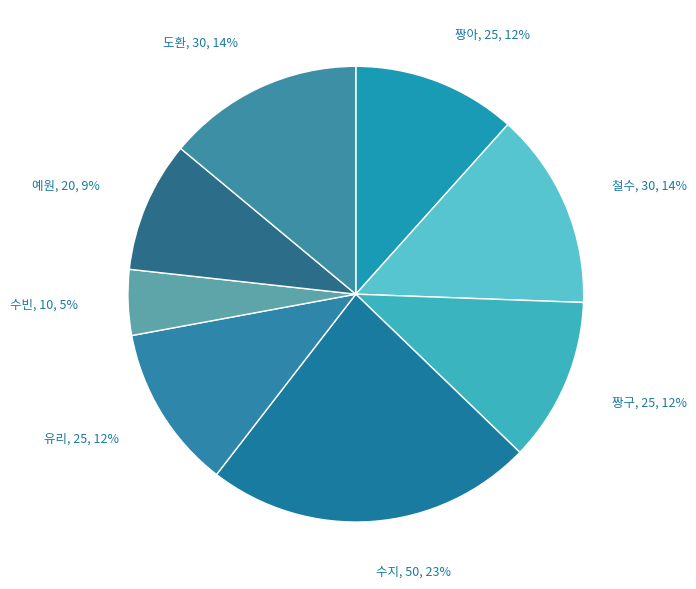

Combined, do 짱구 and 유리 account for over 50%?

No